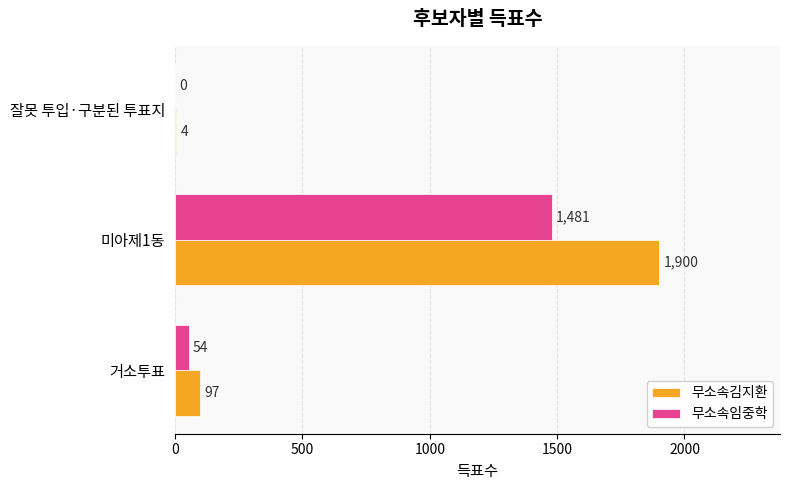

Which category has the highest value across all series?

미아제1동